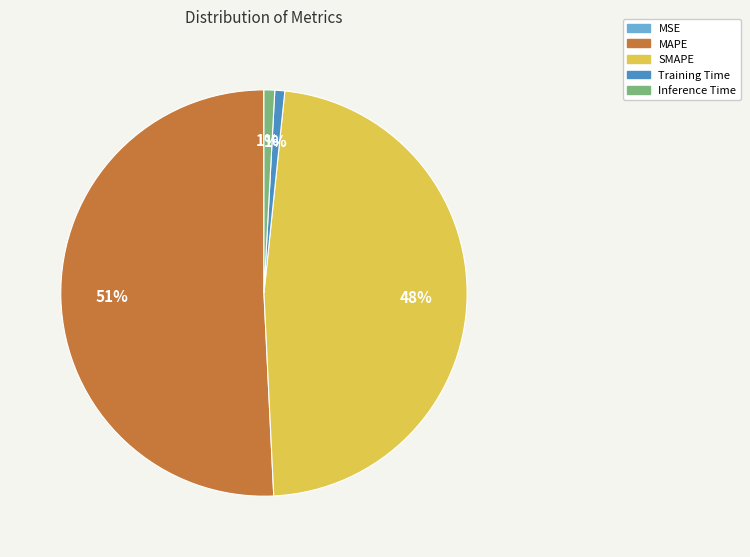

To the nearest percent, what percentage of the pie is Training Time?

1%